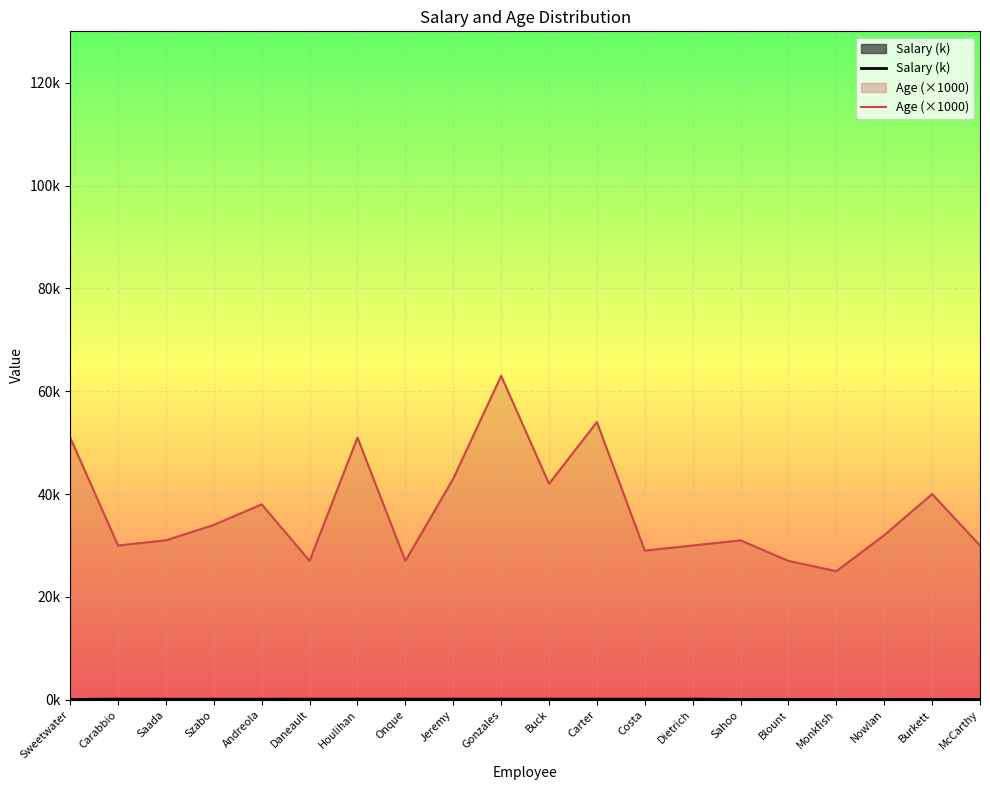

Read the Salary (k) value at Andreola.

99.0